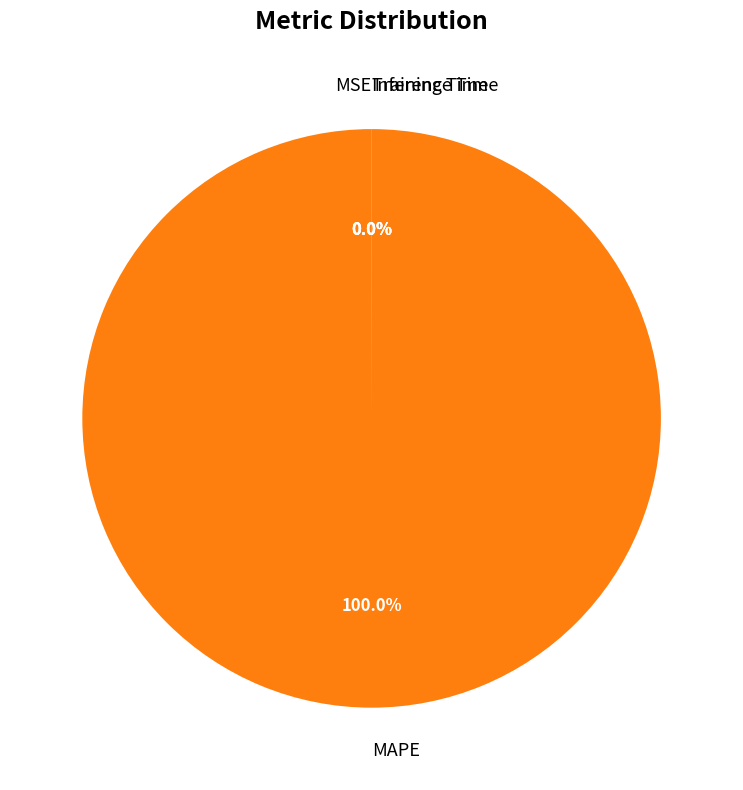

Which slice represents more than half of the pie?

MAPE